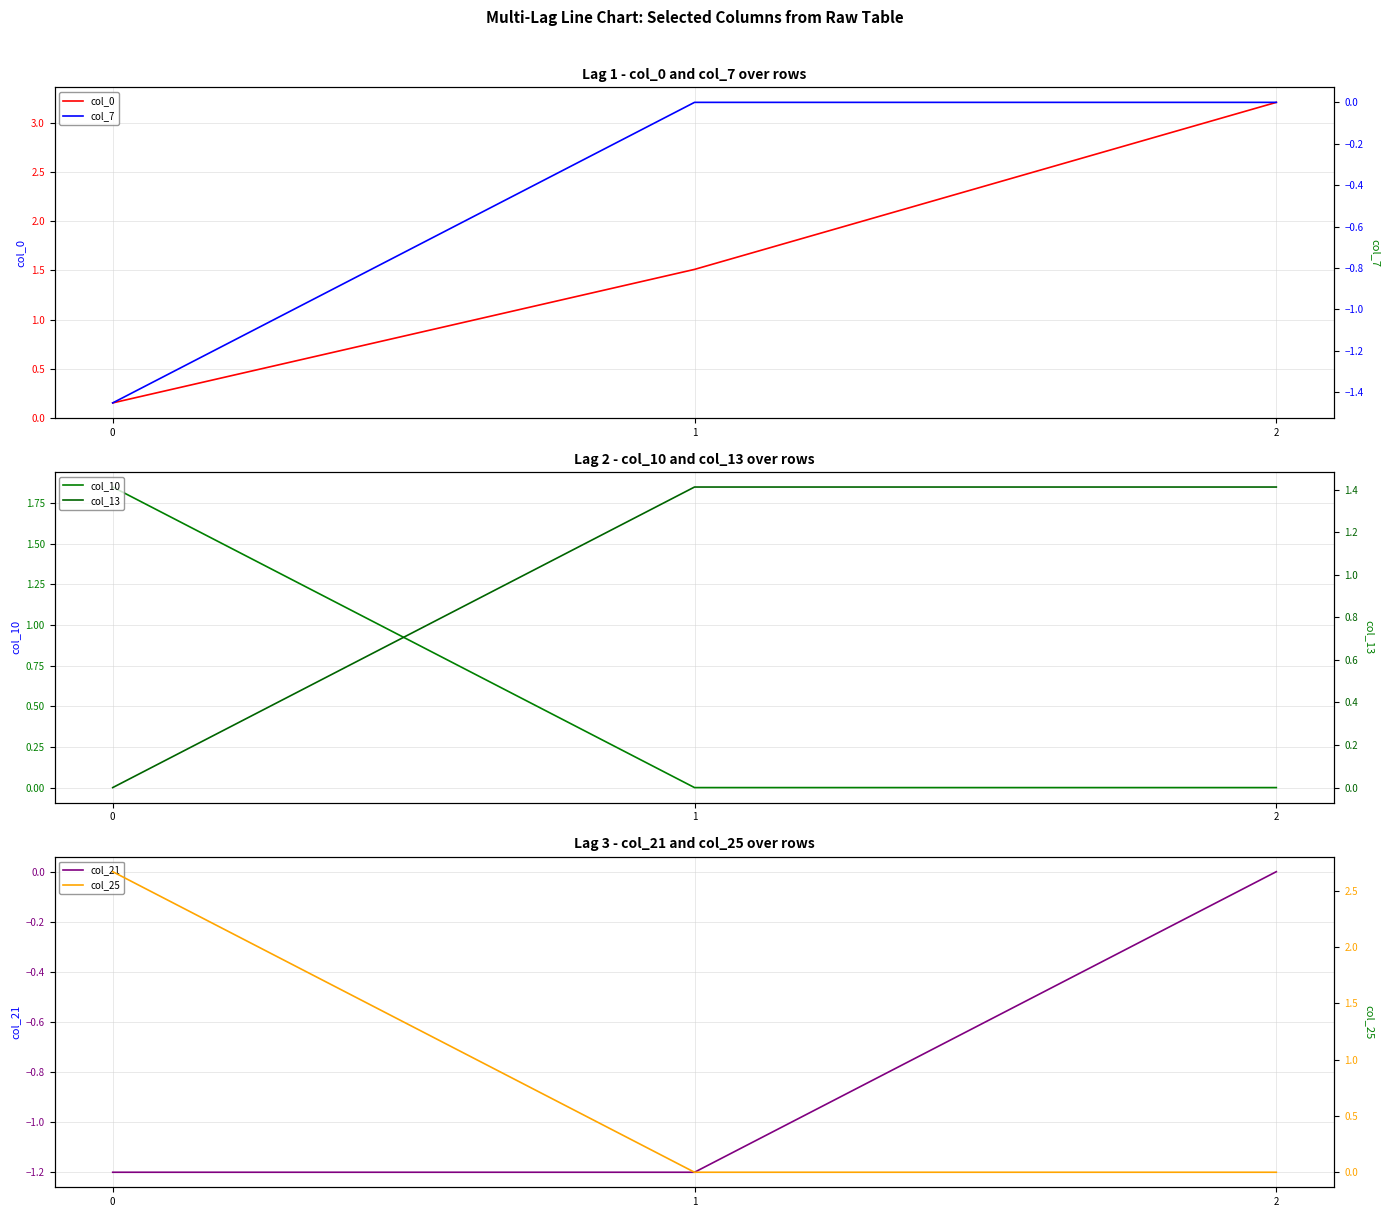

At which category is the sum across all series the highest?

2